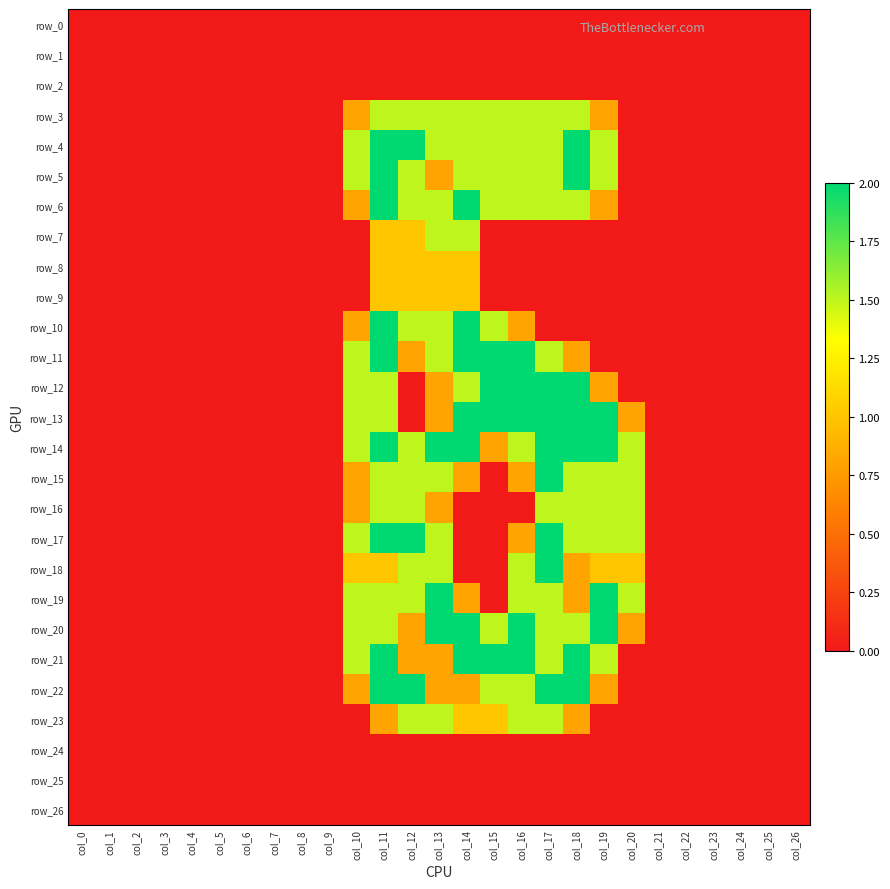

Is it true that row_0 equals 0.0 at col_21?

True